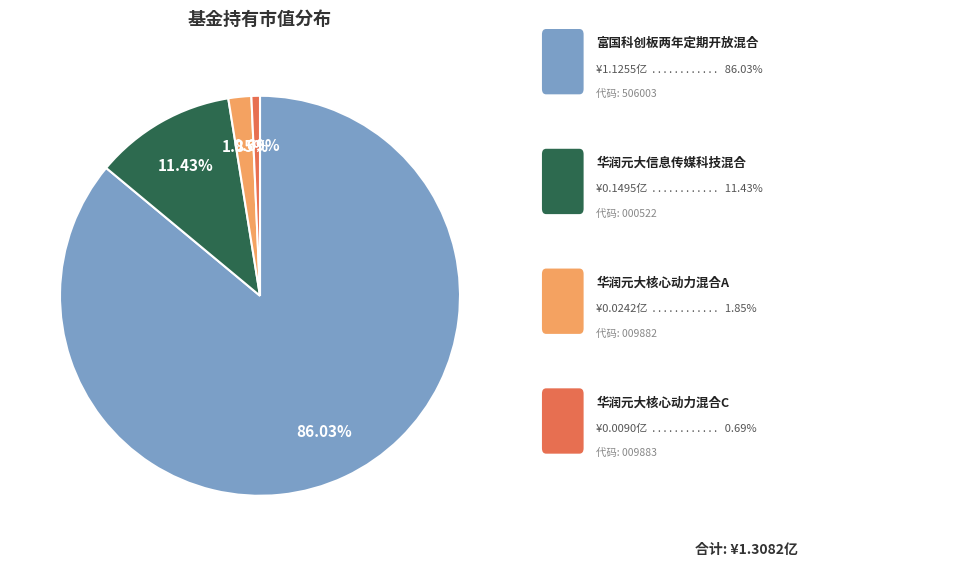

Count the number of slices in the pie.

4